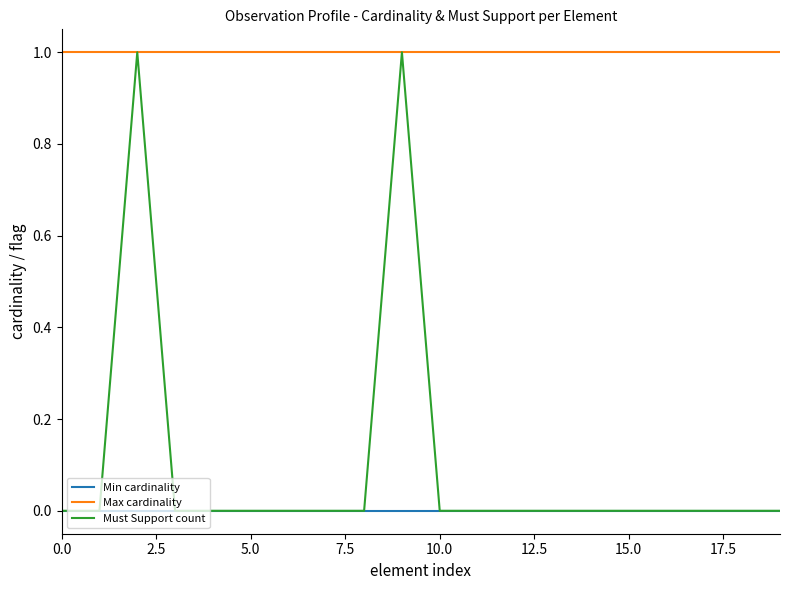

True or false: Min cardinality and Max cardinality cross at least once.

False